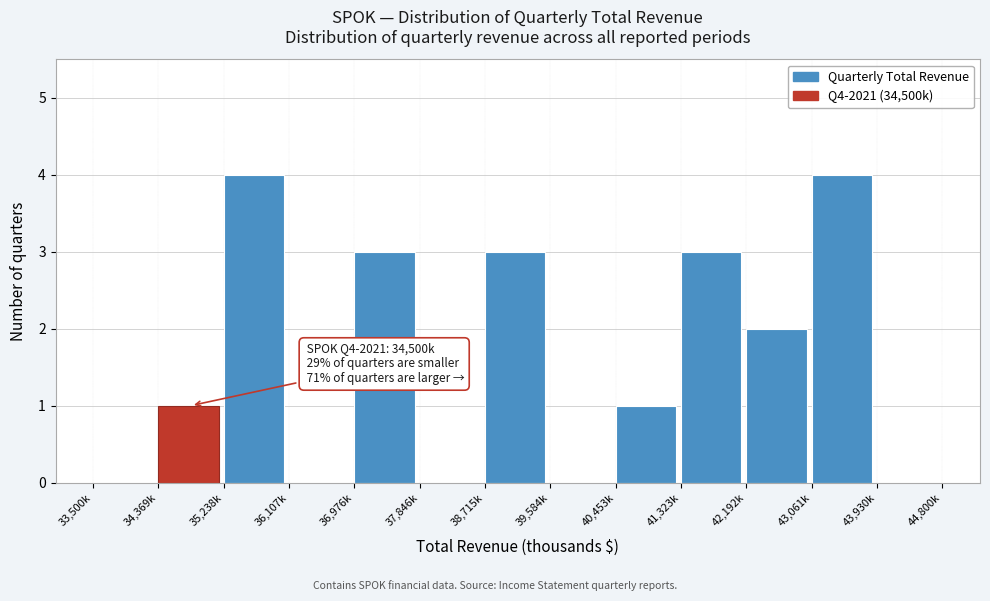

Reading right to left, what are all the values shown in this chart?

43,930k=0	43,061k=4	42,192k=2	41,323k=3	40,453k=1	39,584k=0	38,715k=3	37,846k=0	36,976k=3	36,107k=0	35,238k=4	34,369k=1	33,500k=0